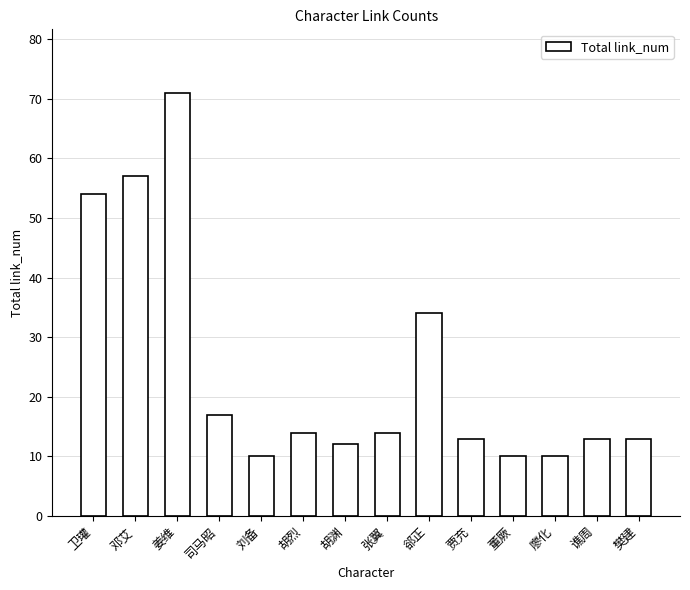

What value does the data have at 司马昭, to the nearest 5?

15